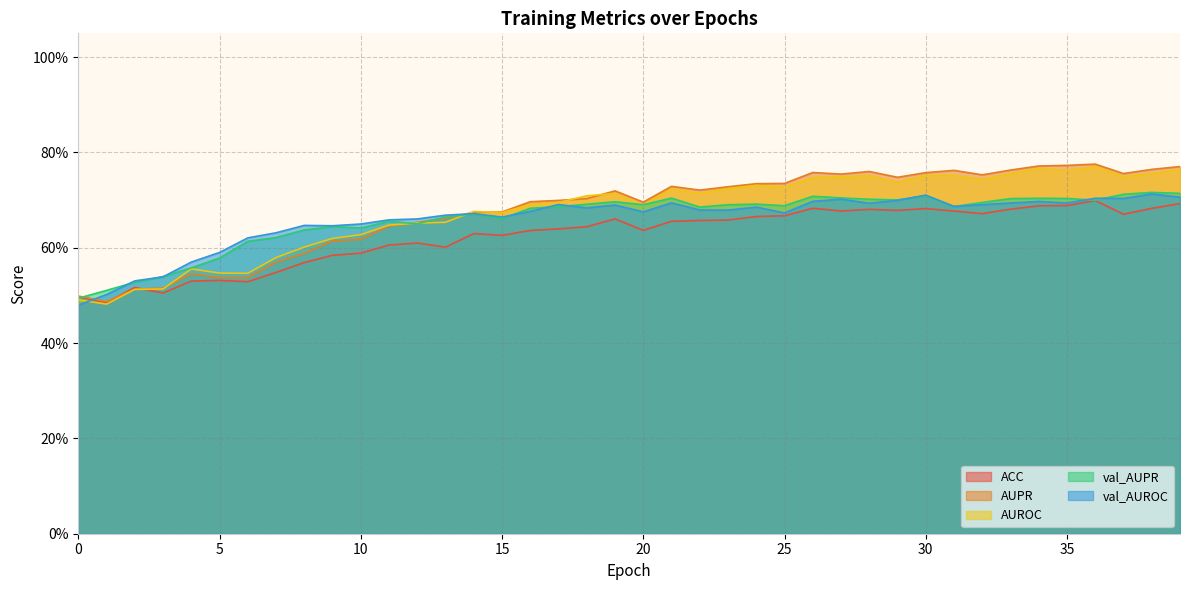

The value of val_AUPR at 17 is 0.7. True or false?

True